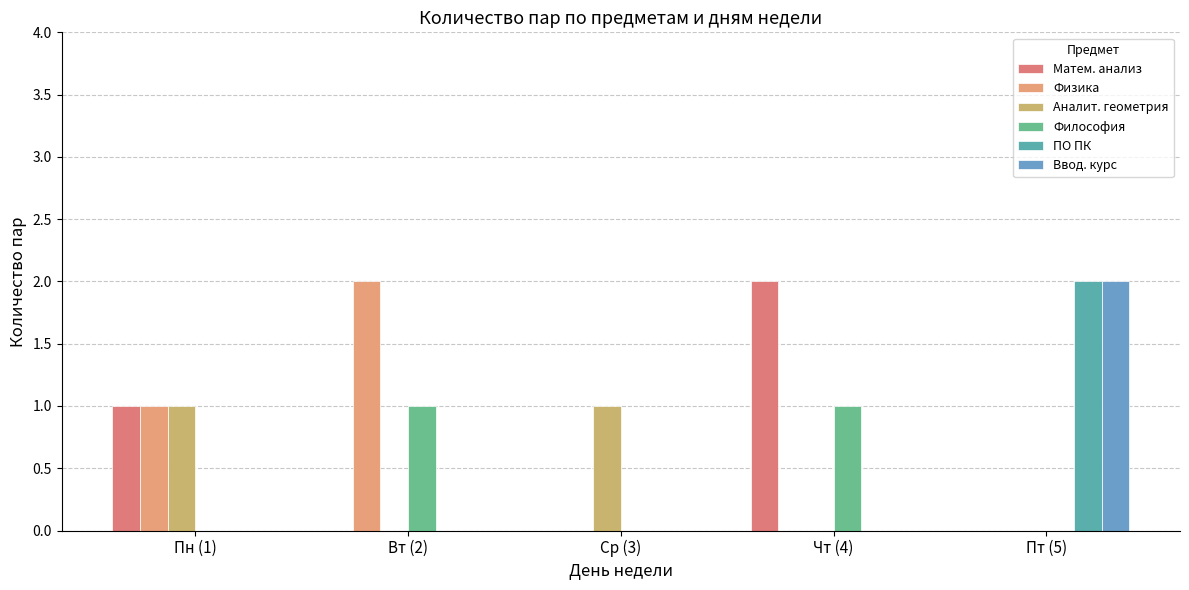

Rank the categories by ПО ПК value from highest to lowest.

Пт (5), Пн (1), Вт (2), Ср (3), Чт (4)